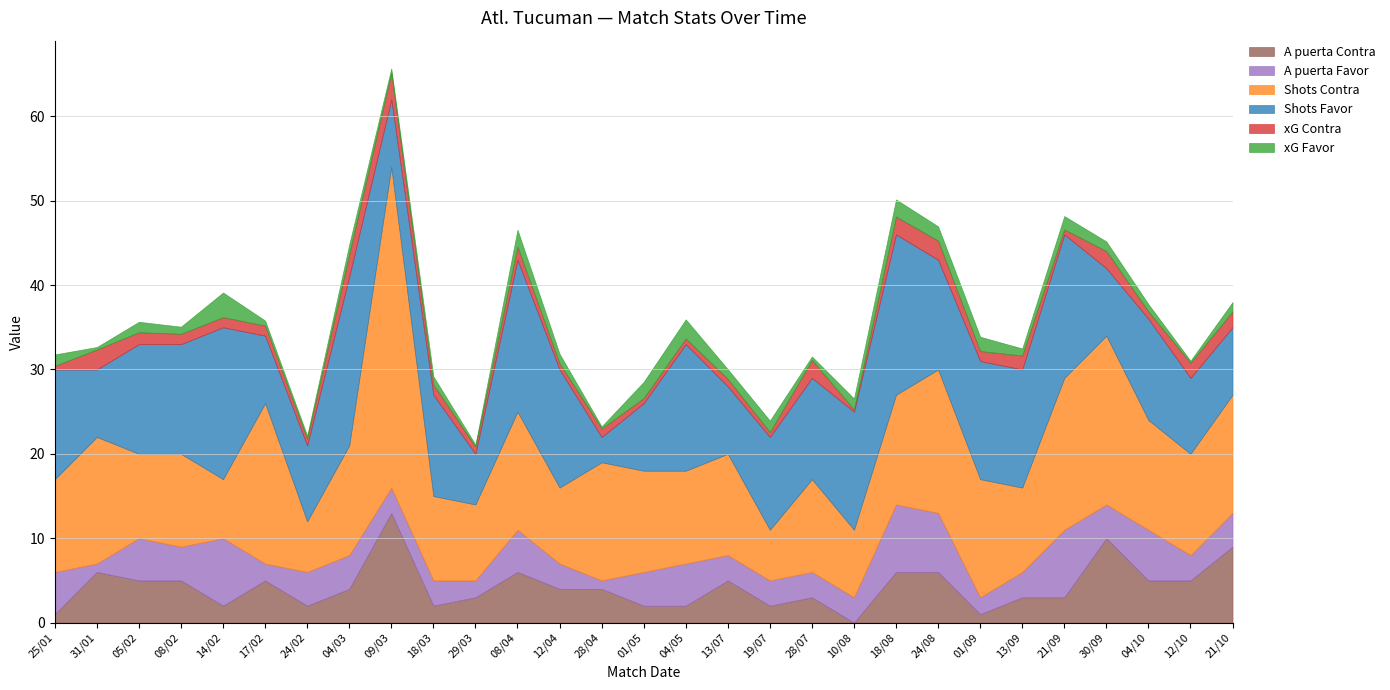

Rank the categories by Shots Favor value from highest to lowest.

04/03, 18/08, 14/02, 08/04, 21/09, 04/05, 12/04, 10/08, 01/09, 13/09, 25/01, 05/02, 08/02, 24/08, 18/03, 28/07, 04/10, 19/07, 24/02, 12/10, 31/01, 17/02, 09/03, 01/05, 13/07, 30/09, 21/10, 29/03, 28/04